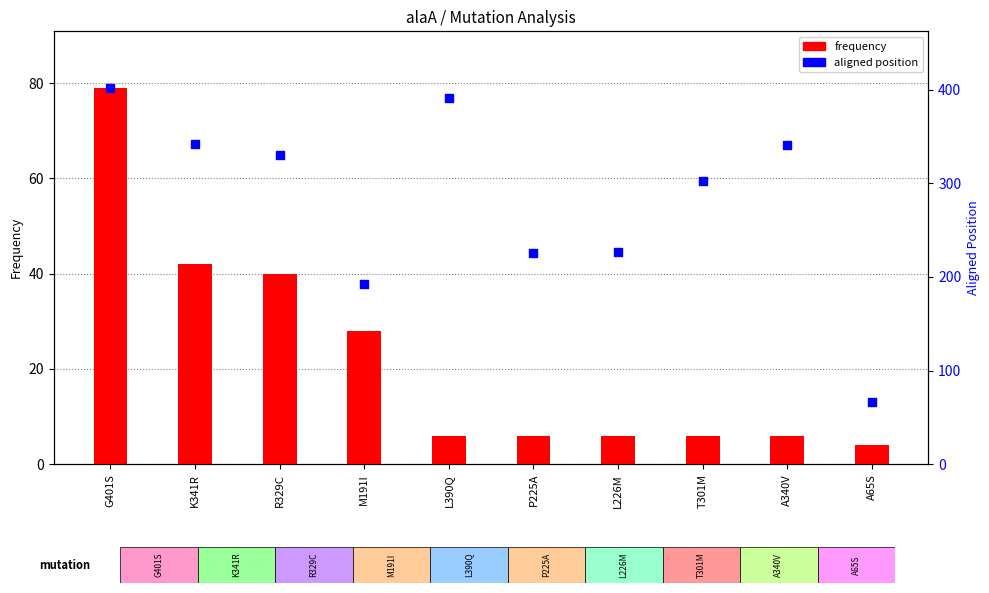

What is the total value across all series at A65S?

70